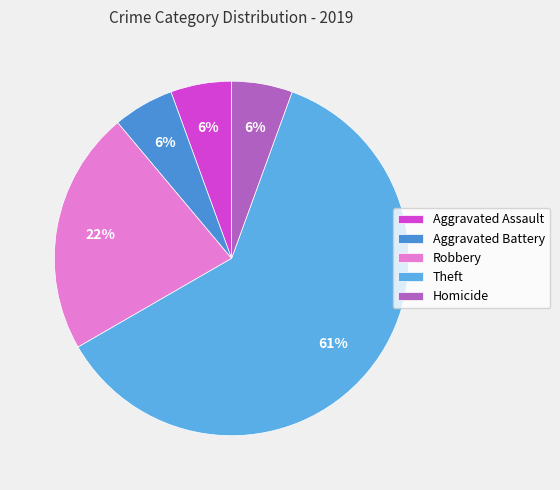

To the nearest percent, what portion does Robbery represent?

22%